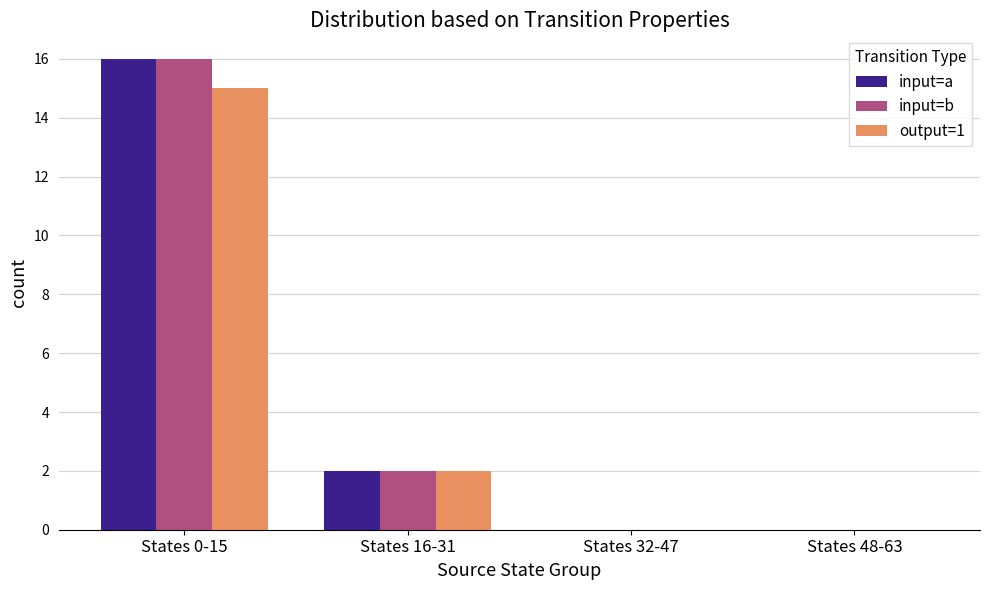

What is the sum of all input=a values?

18